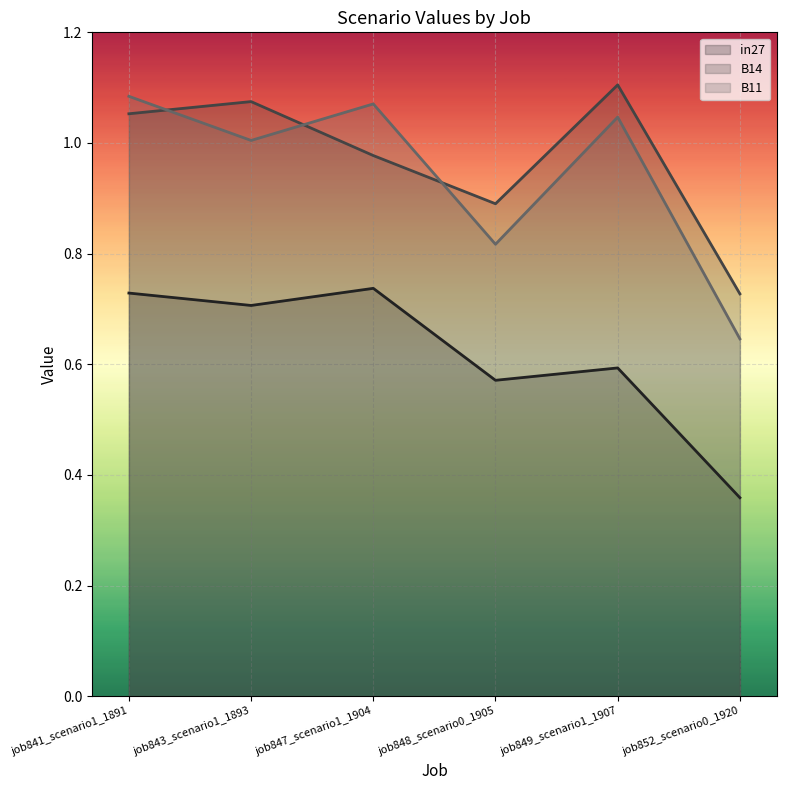

What is the difference between the in27 values at job841_scenario1_1891 and job848_scenario0_1905?

0.2